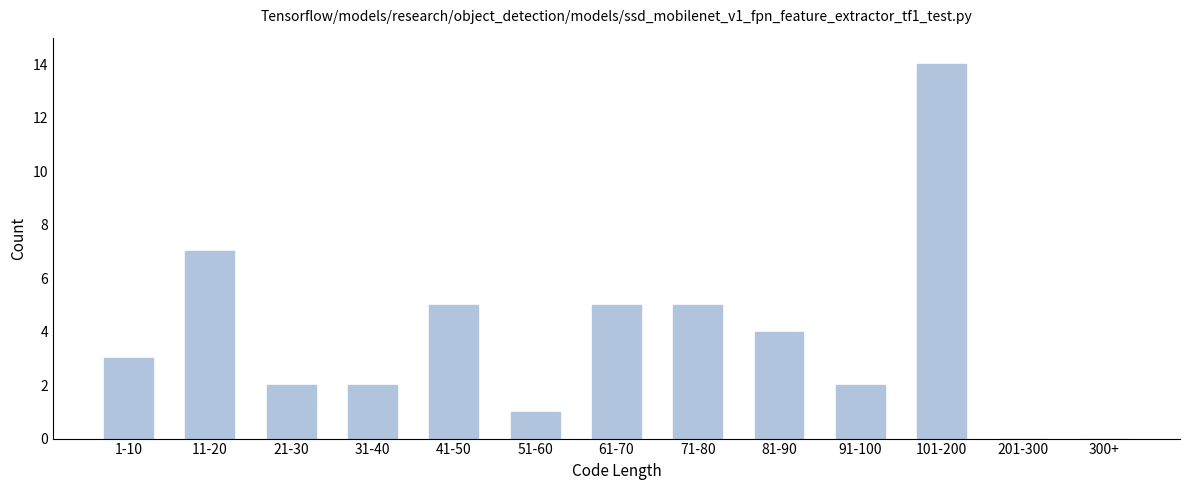

Reading left to right, what are all the values shown in this chart?

1-10=3	11-20=7	21-30=2	31-40=2	41-50=5	51-60=1	61-70=5	71-80=5	81-90=4	91-100=2	101-200=14	201-300=0	300+=0